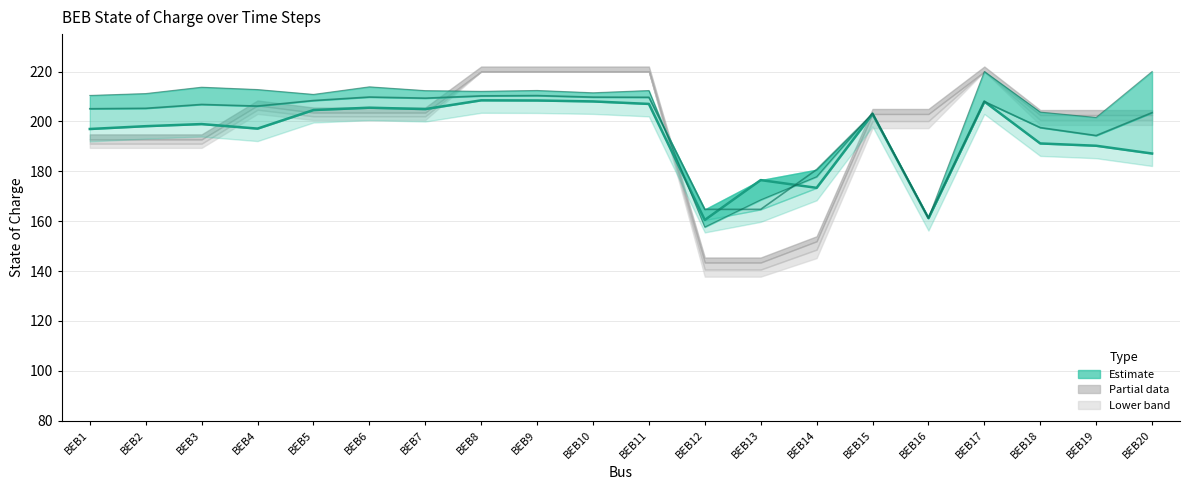

What is the greatest value displayed?

208.5